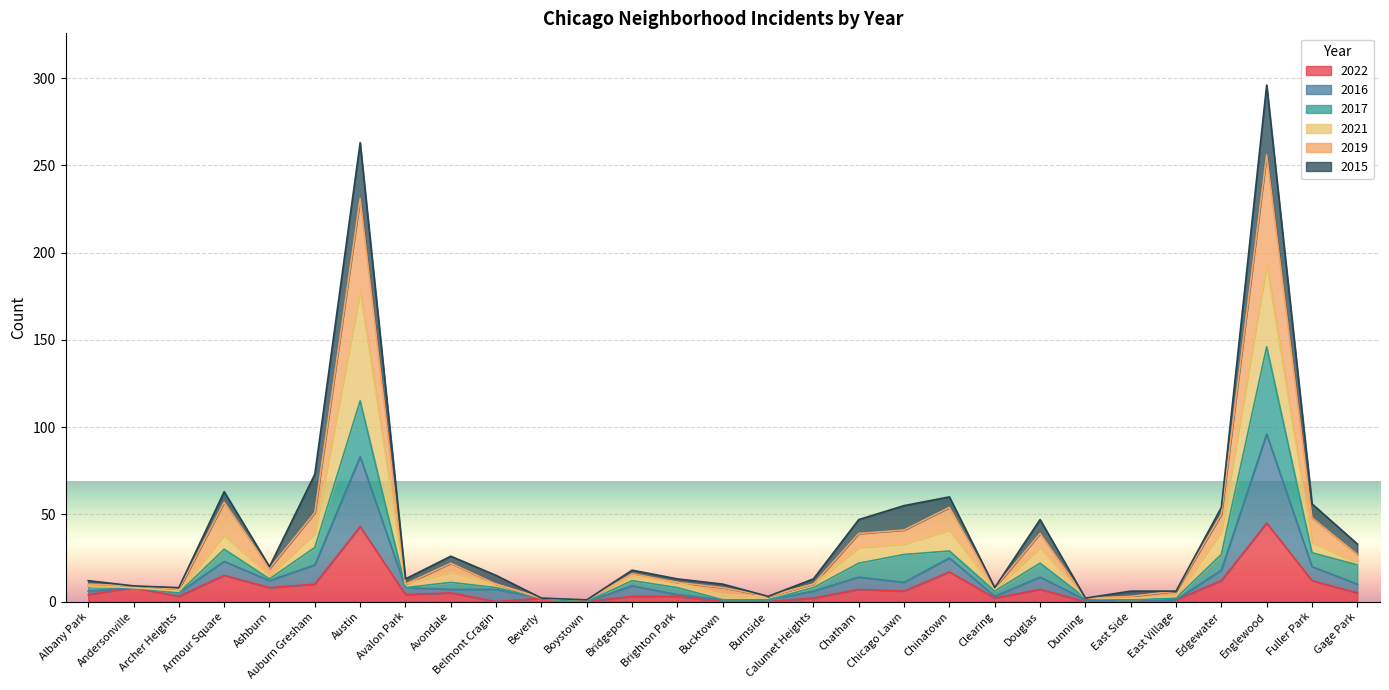

The 2022 series shows 28 at Belmont Cragin. True or false?

False